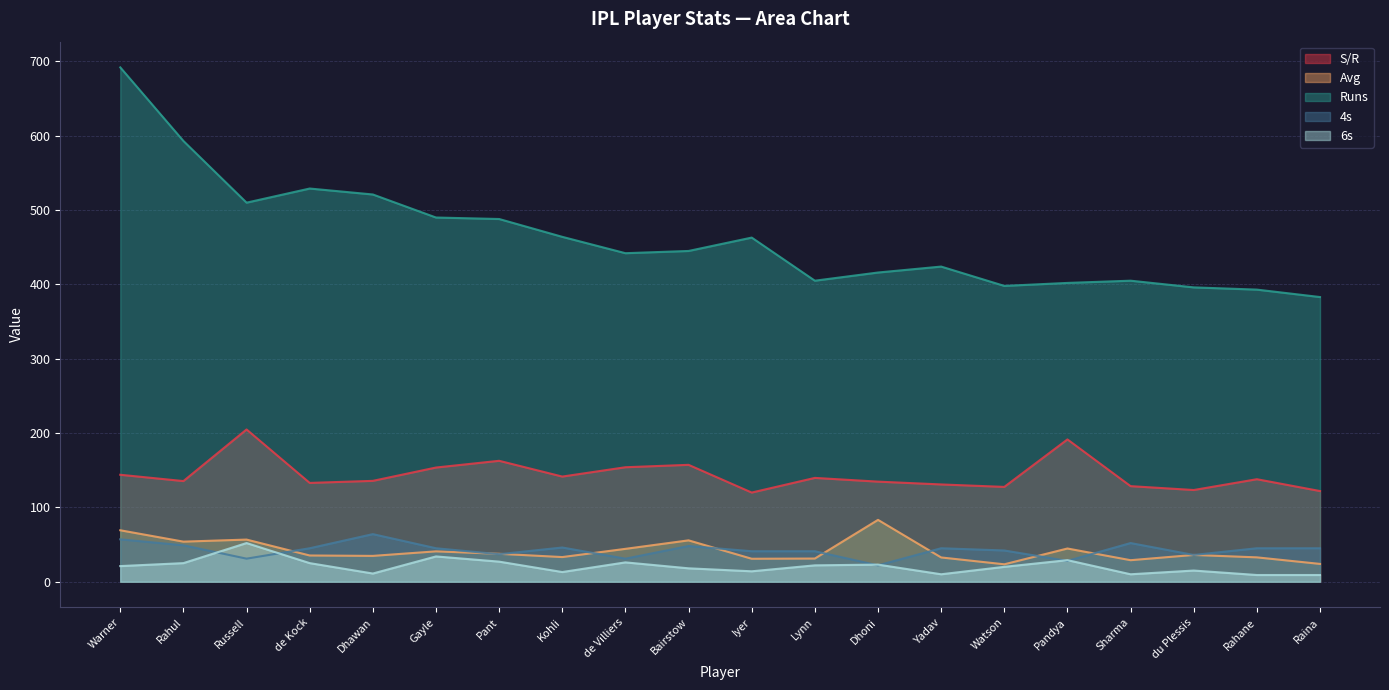

What is the total value across all series at Warner?

983.1